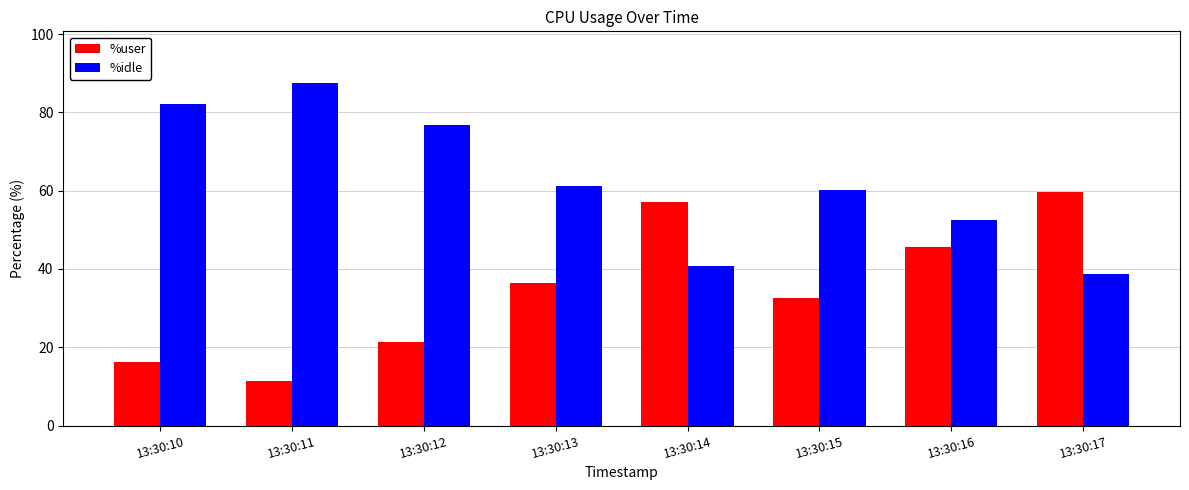

Are the bars horizontal?

No